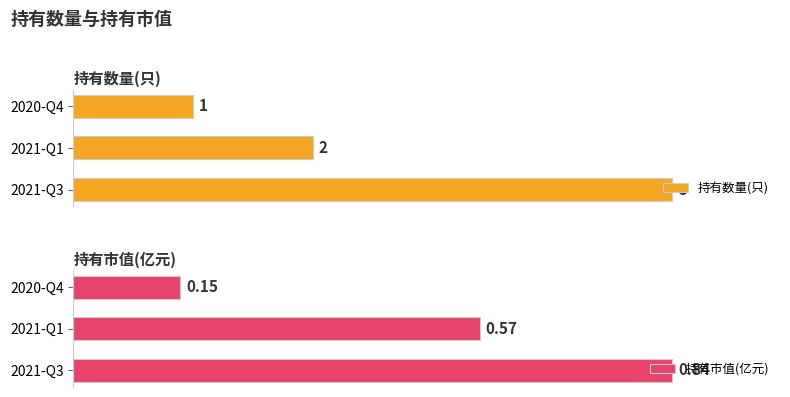

Where is 持有数量(只) nearest to the value 3?

2021-Q1